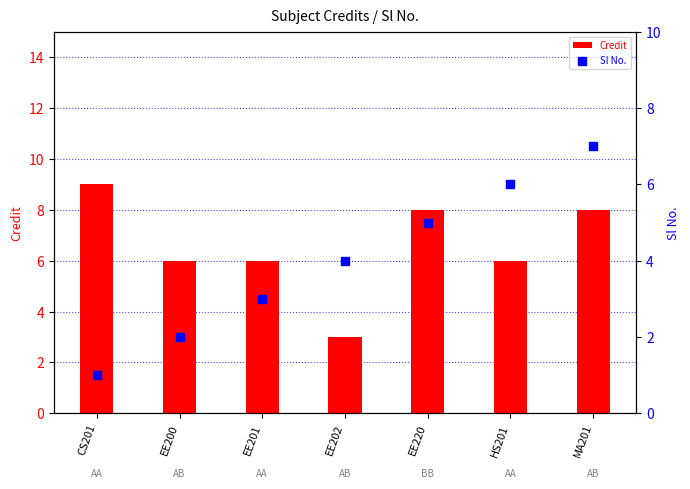

What is the total value across all series at MA201?

15